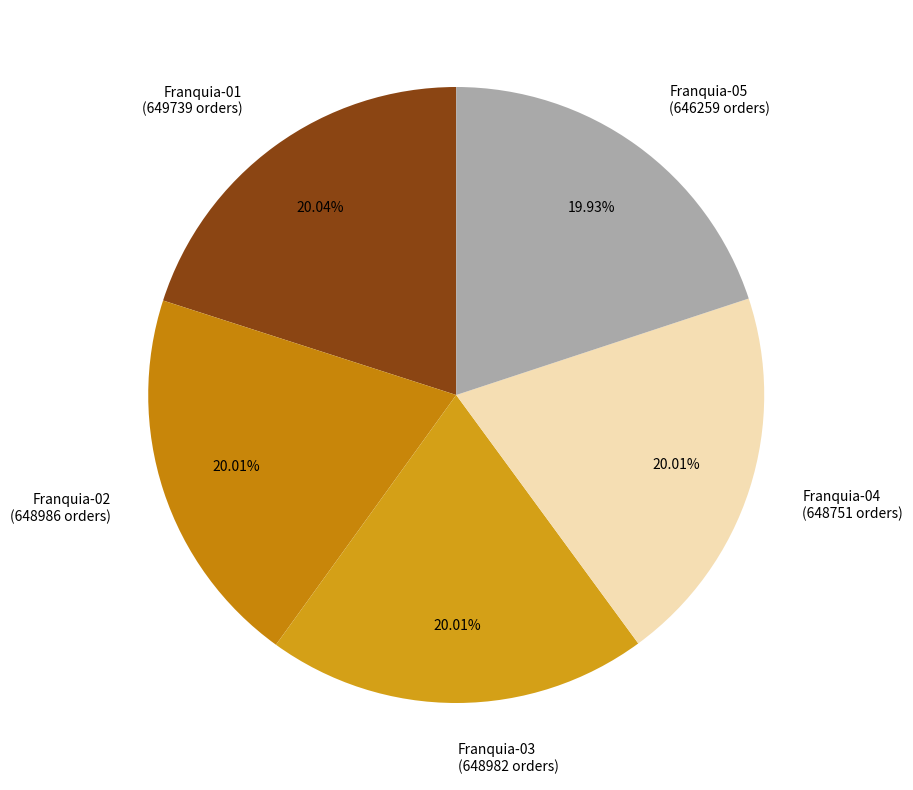

What percentage is NOT represented by Franquia-04?

80.0%